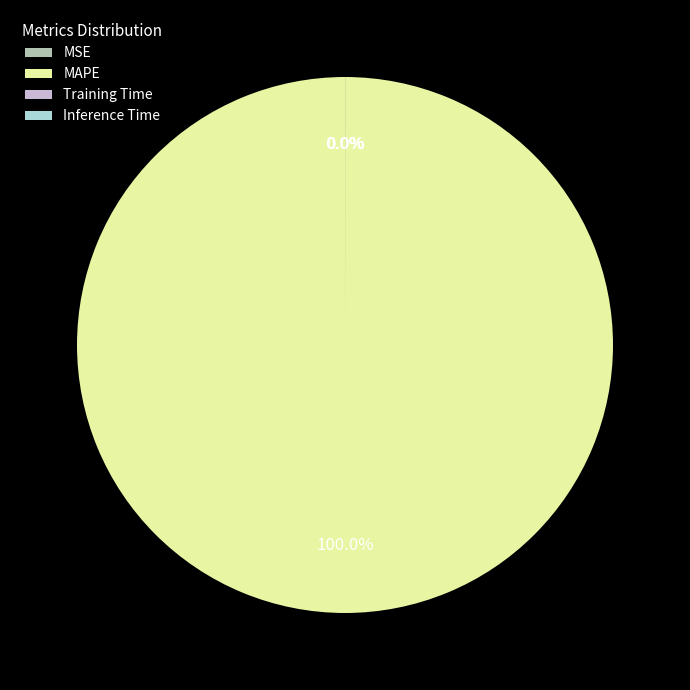

What percentage is NOT represented by Training Time?

100.0%